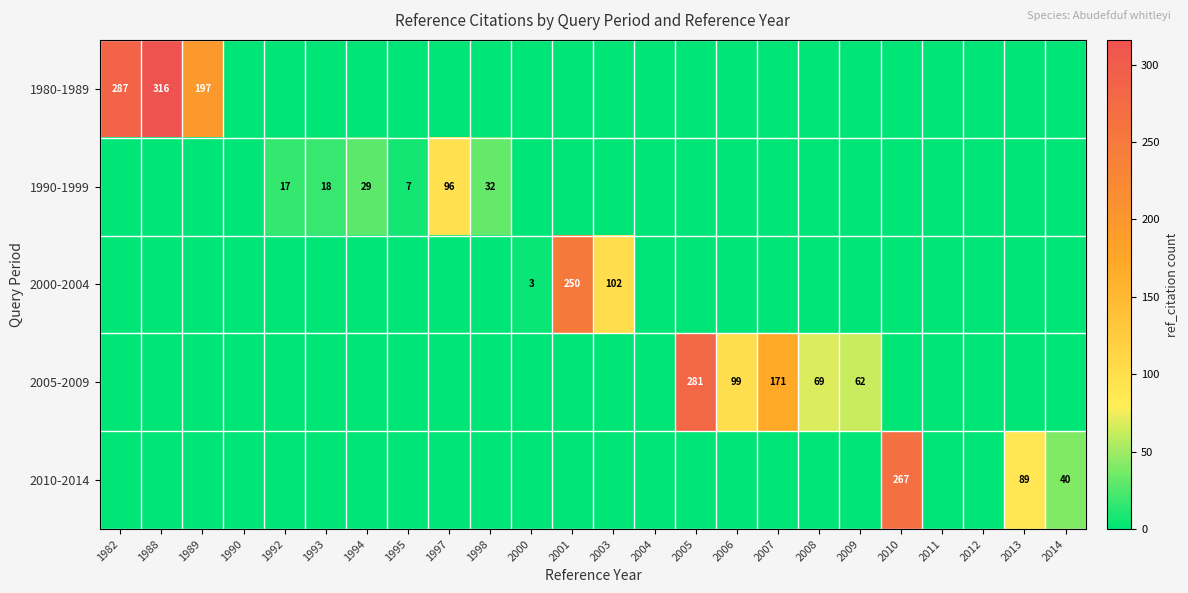

The value of 2005-2009 at 2006 is 158. True or false?

False